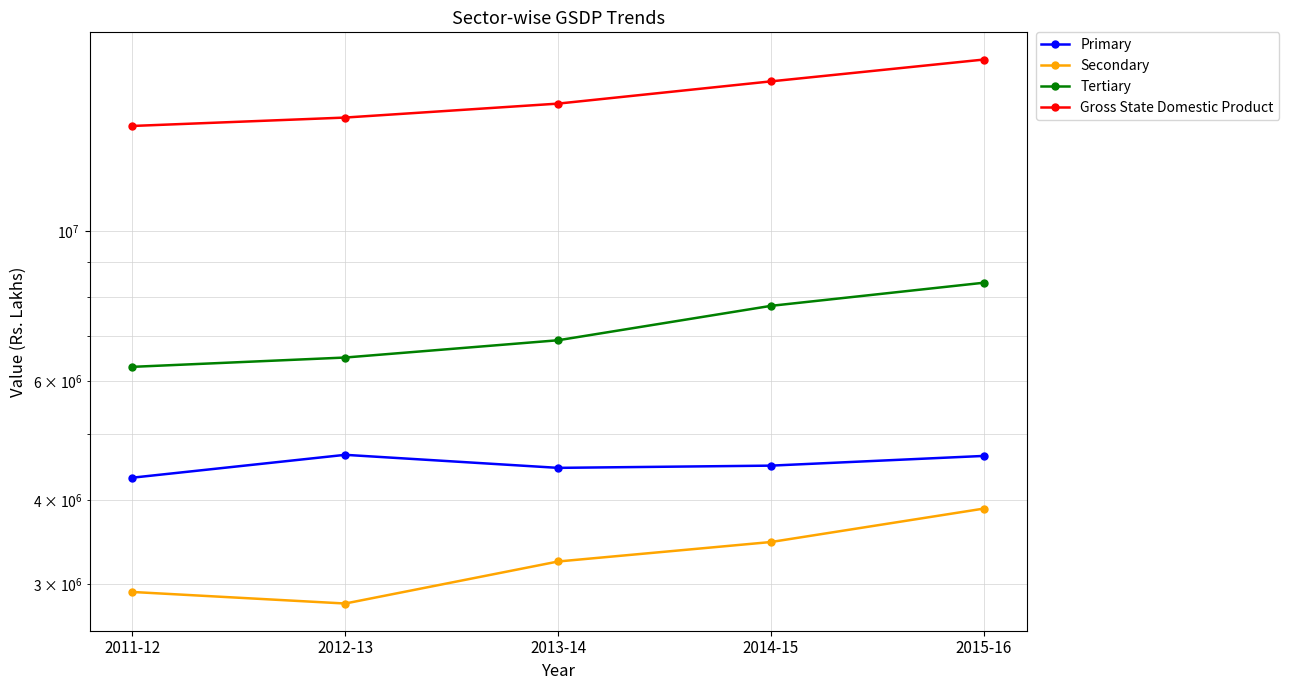

The Gross State Domestic Product series shows 9347951 at 2011-12. True or false?

False